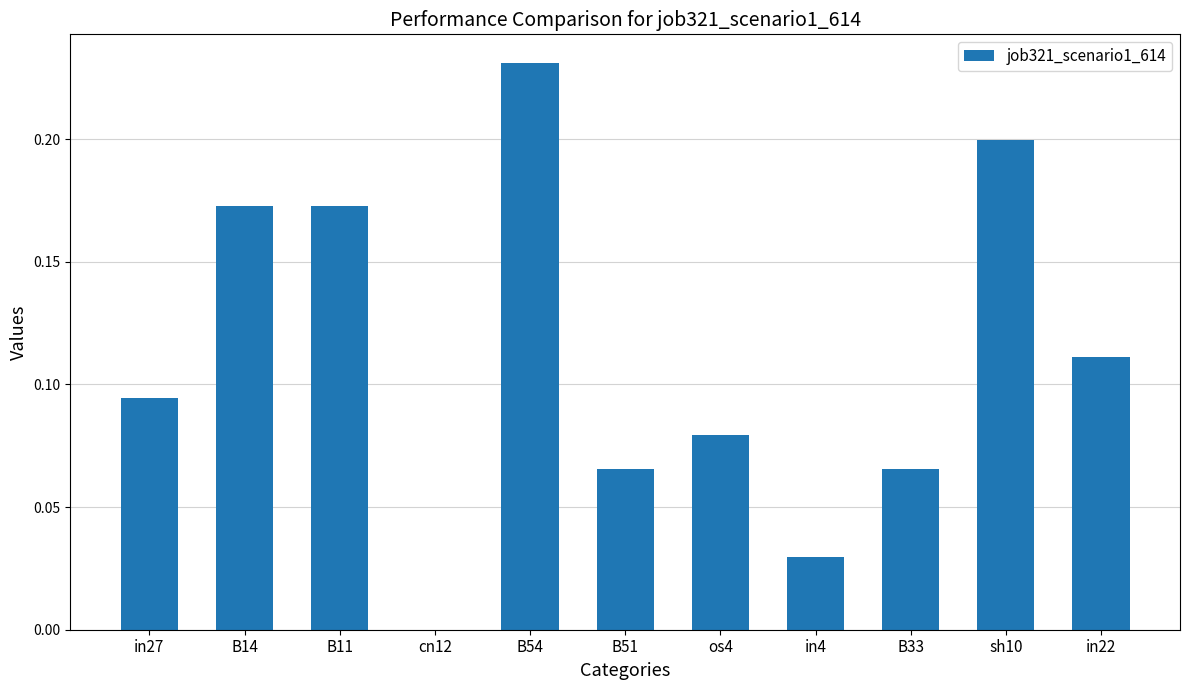

What is the change in value from B11 to in22?

-0.1